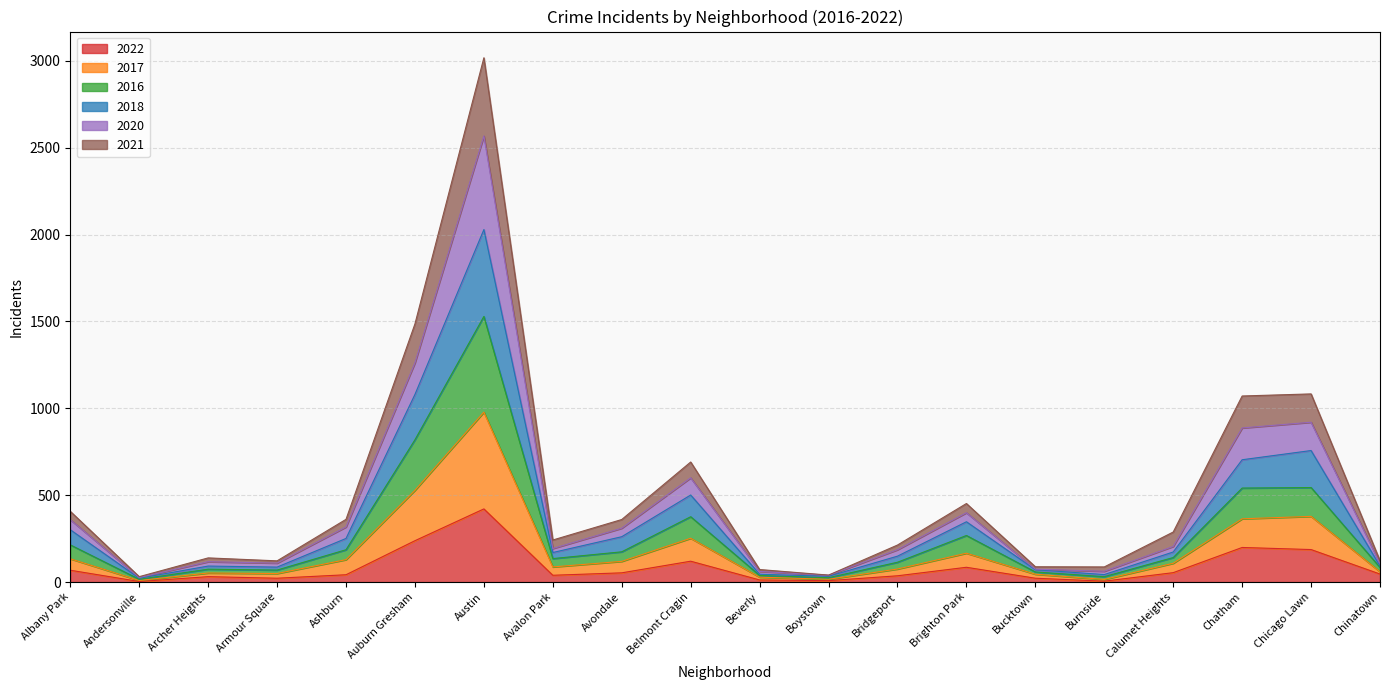

At which category does the chart reach its peak across all series?

Austin